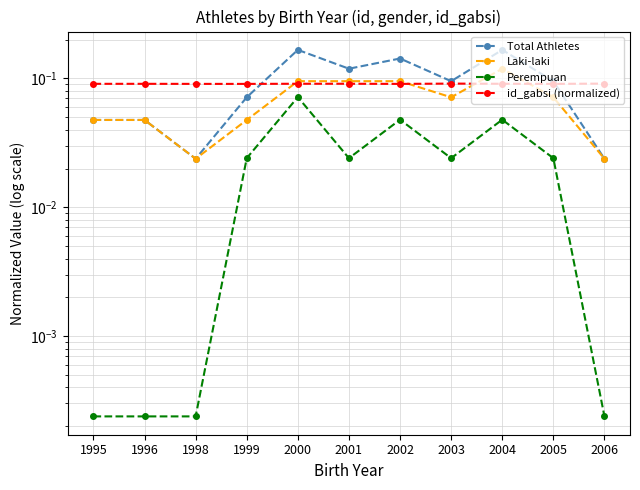

Count the id_gabsi (normalized) values in the range 0 to 1.

11